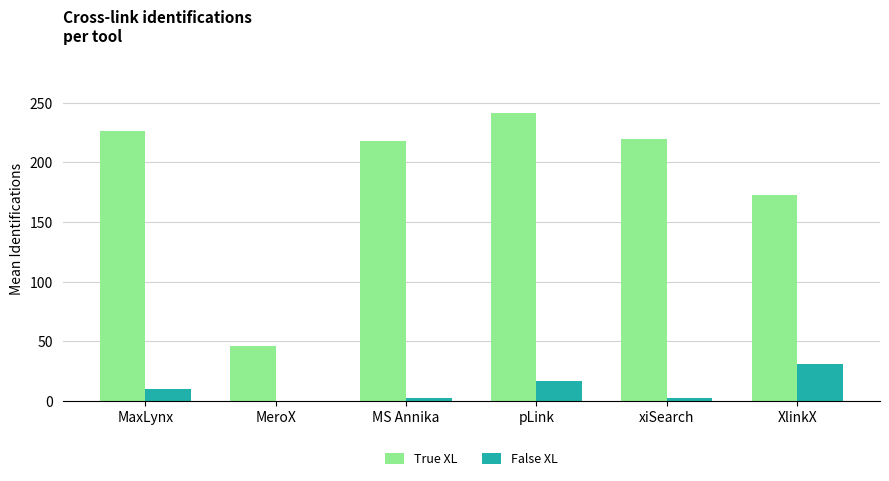

What is the sum of all False XL values?

63.7